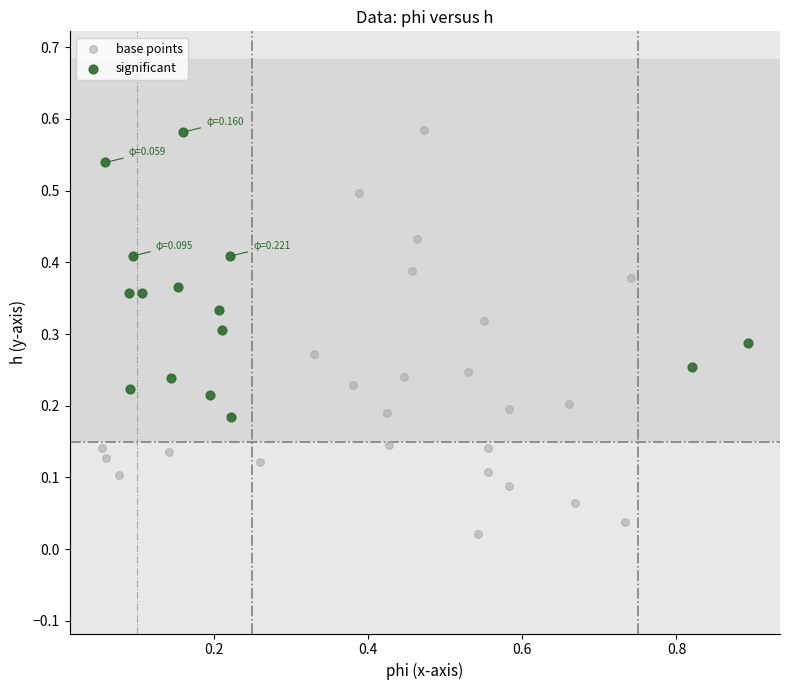

Which series contains the lowest Y value?

base points